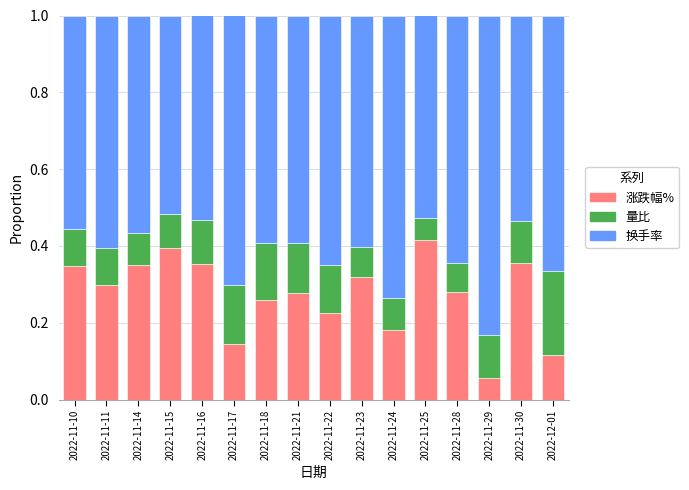

True or false: 涨跌幅% has a value of 0.3 at 2022-11-23.

True